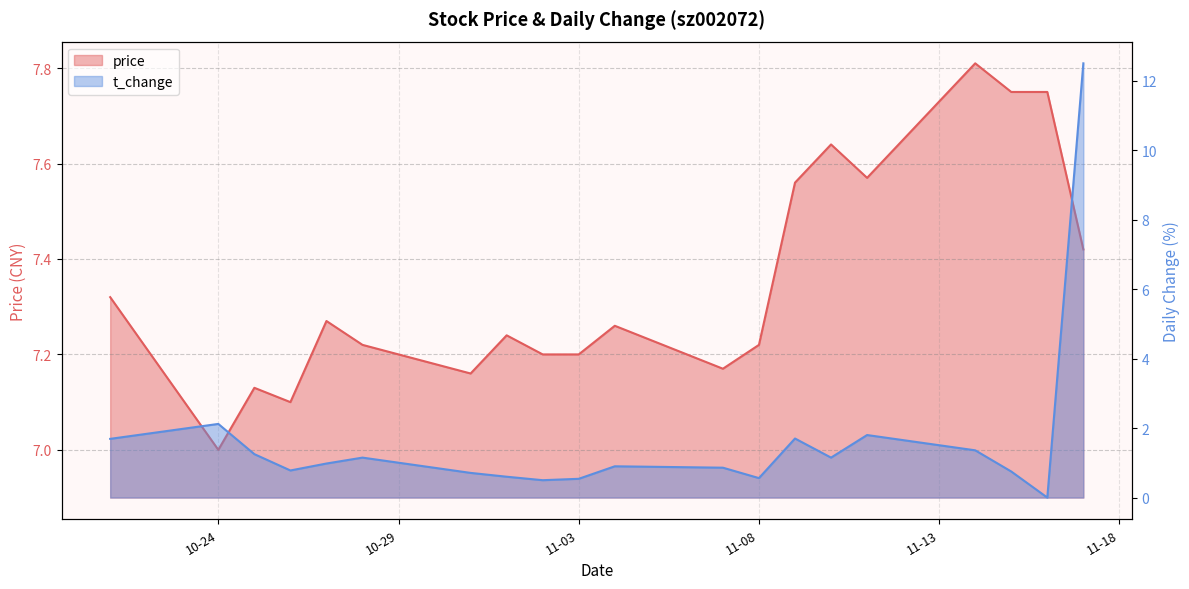

What is the label of the 1st point from the right?

2022-11-17